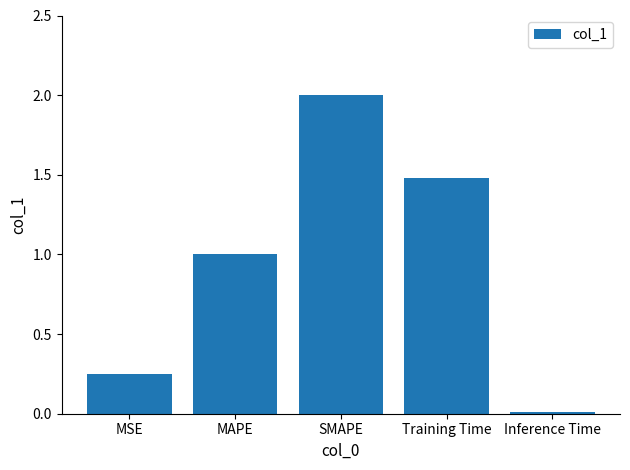

What is the label of the 1st bar from the right?

Inference Time